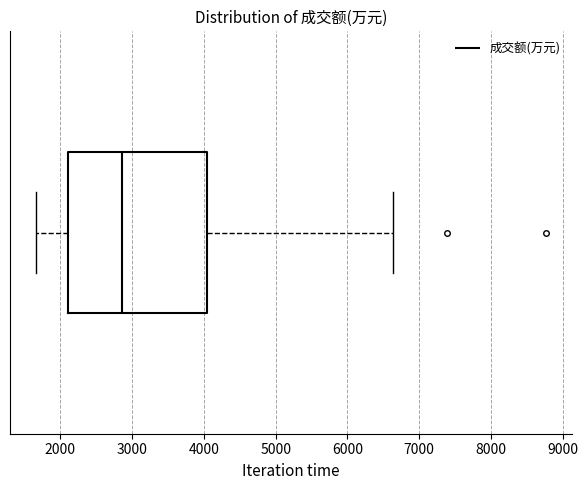

Transcribe this box plot: give where the median line is, the range the box spans, and where the two whiskers end, as read against the x-axis. The values are not printed on the chart, so give them approximately, as read against the axis.

median 2900, box 2100 to 4000, whiskers 1700 to 6600